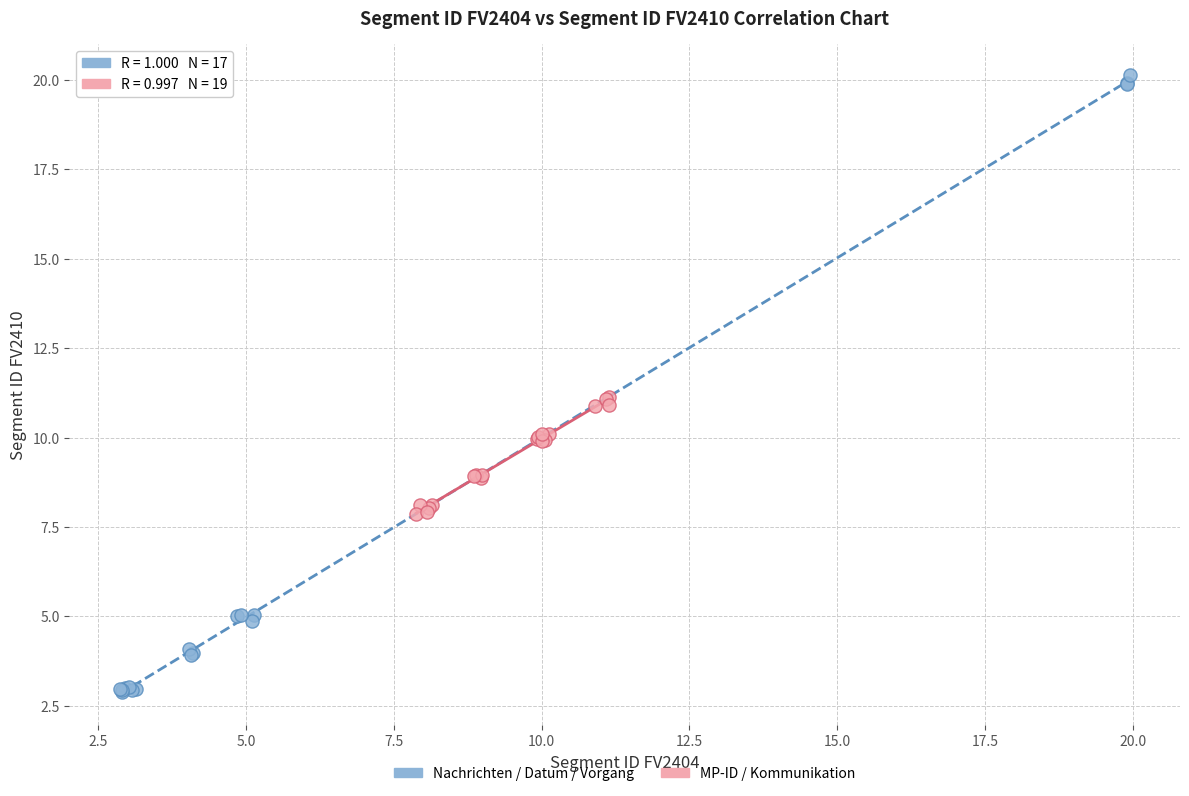

What are all the series names shown in the legend?

Nachrichten / Datum / Vorgang, MP-ID / Kommunikation